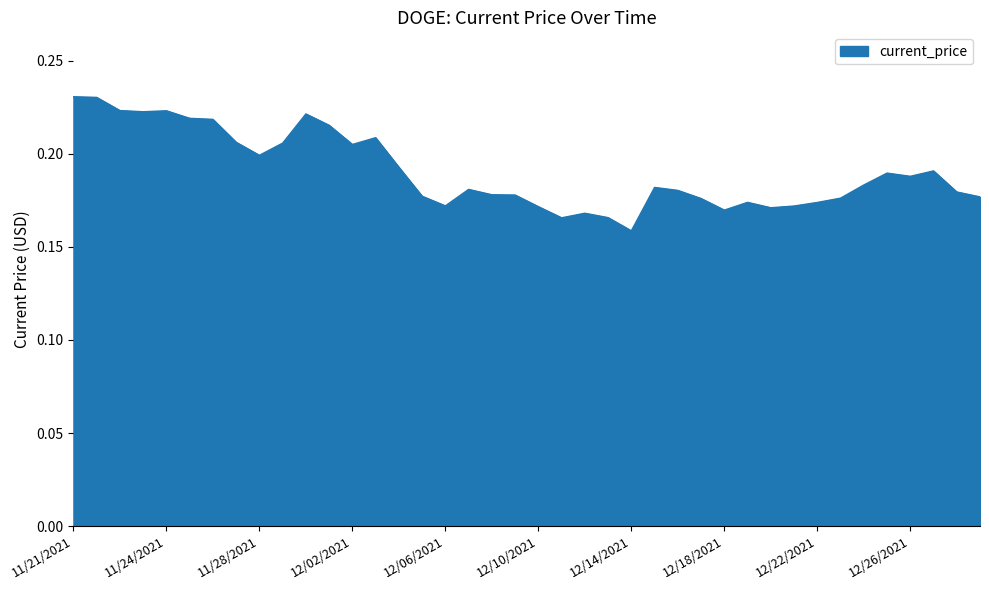

What is the sum of all values?

7.6